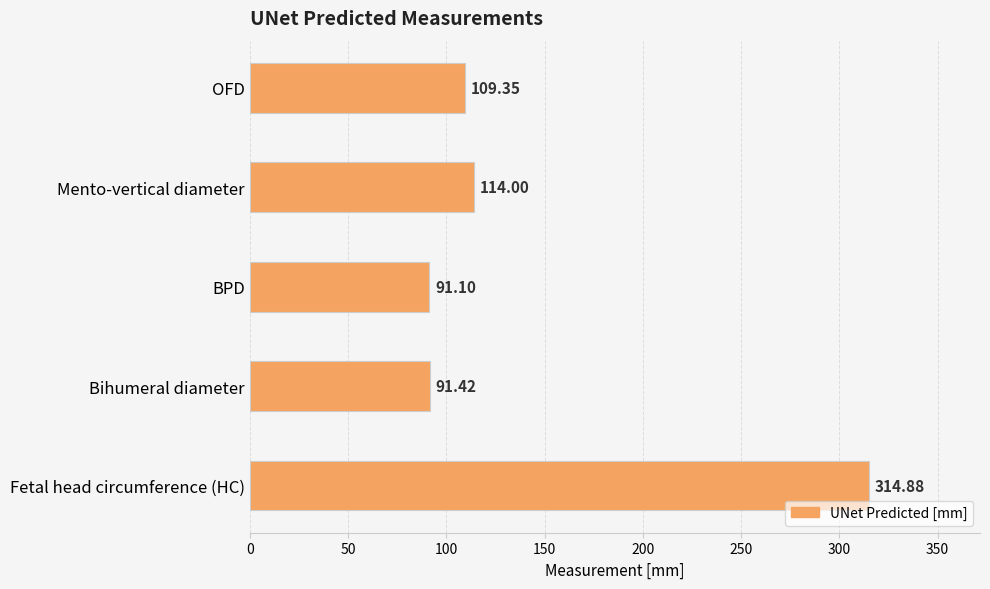

What is the difference between the maximum and minimum values?

223.8